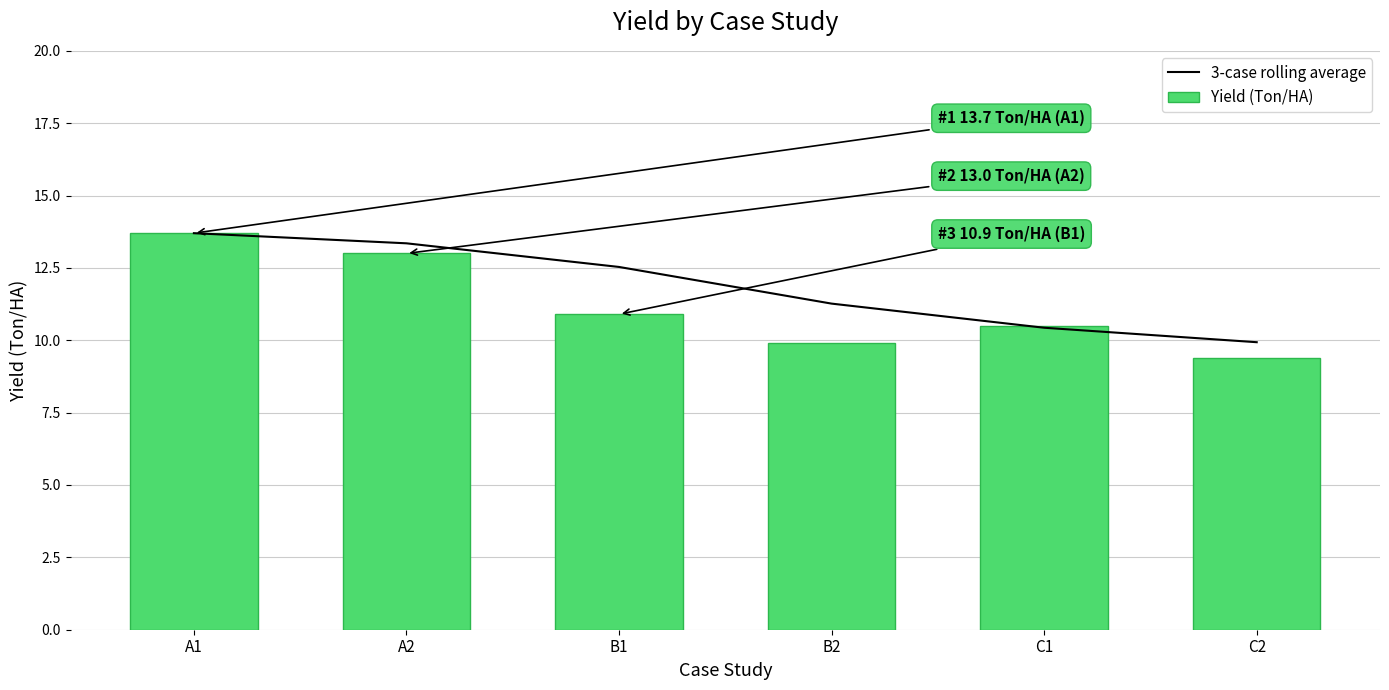

Which category has the highest value across all series?

A1